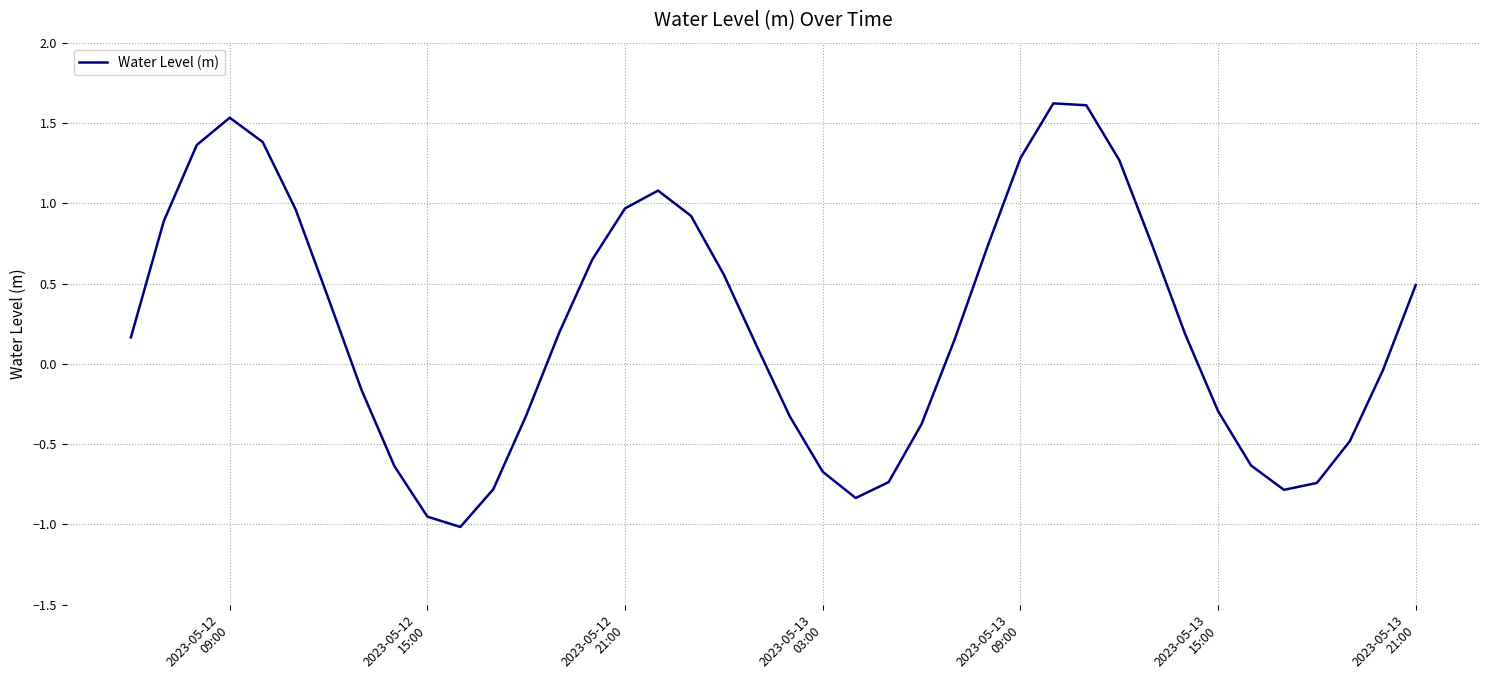

Does the chart display data point markers on the line(s)?

No